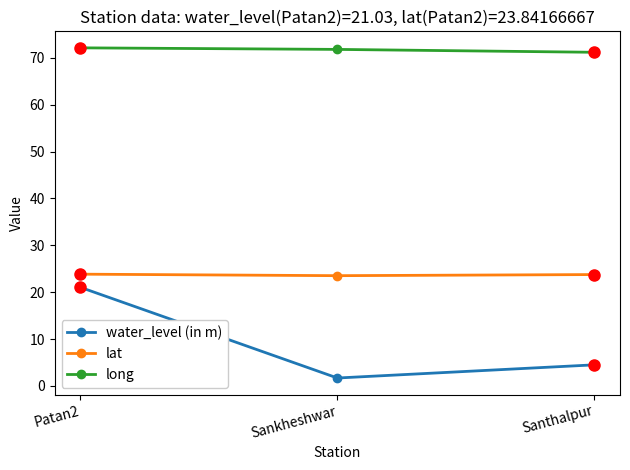

At Sankheshwar, list the series in order from smallest to largest.

water_level (in m), lat, long